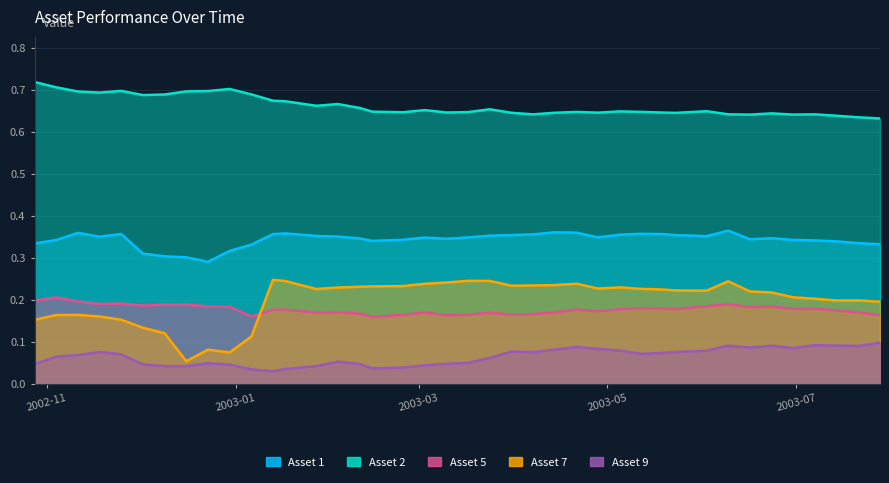

Which series has the largest total across all categories?

Asset 2